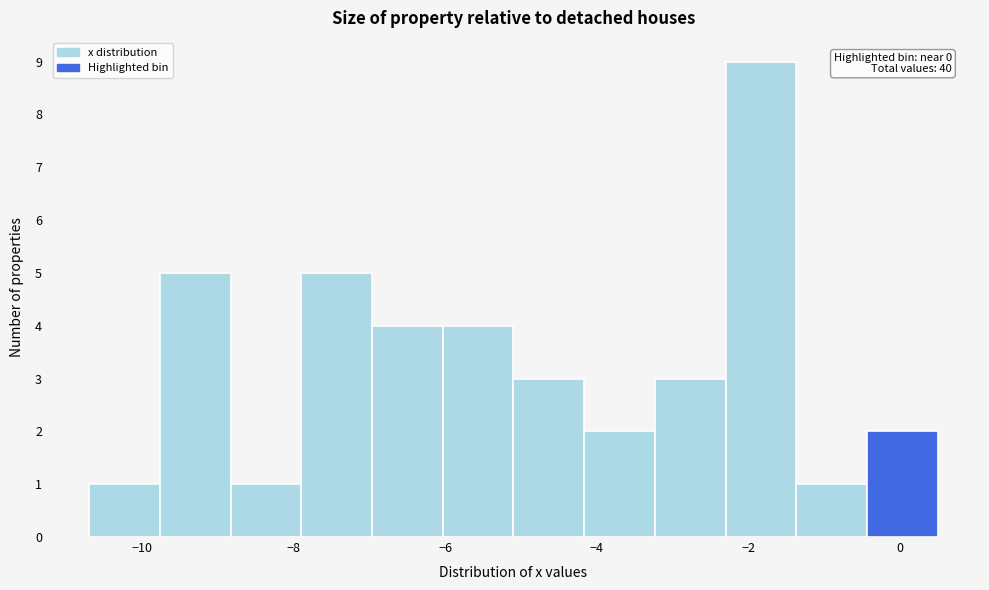

Which range on the x-axis has the tallest bar?

-2.2 to -1.4